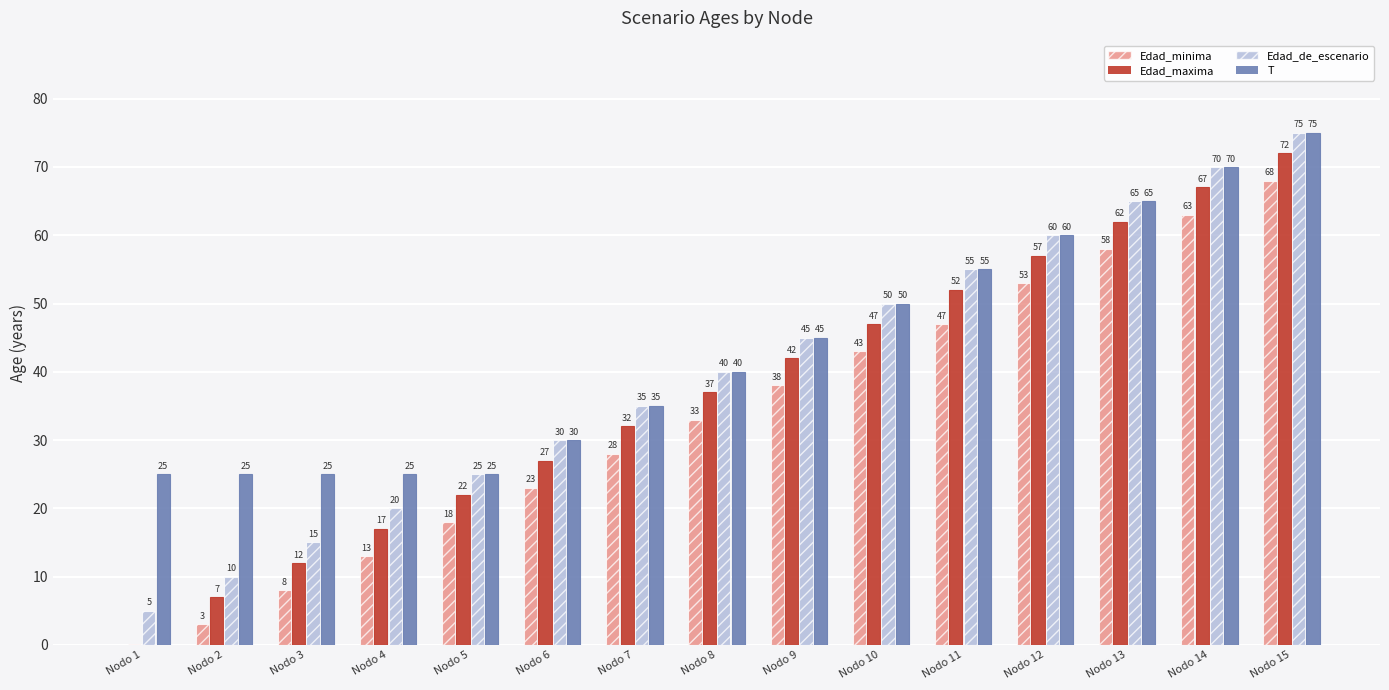

What is the sum of all T values?

650